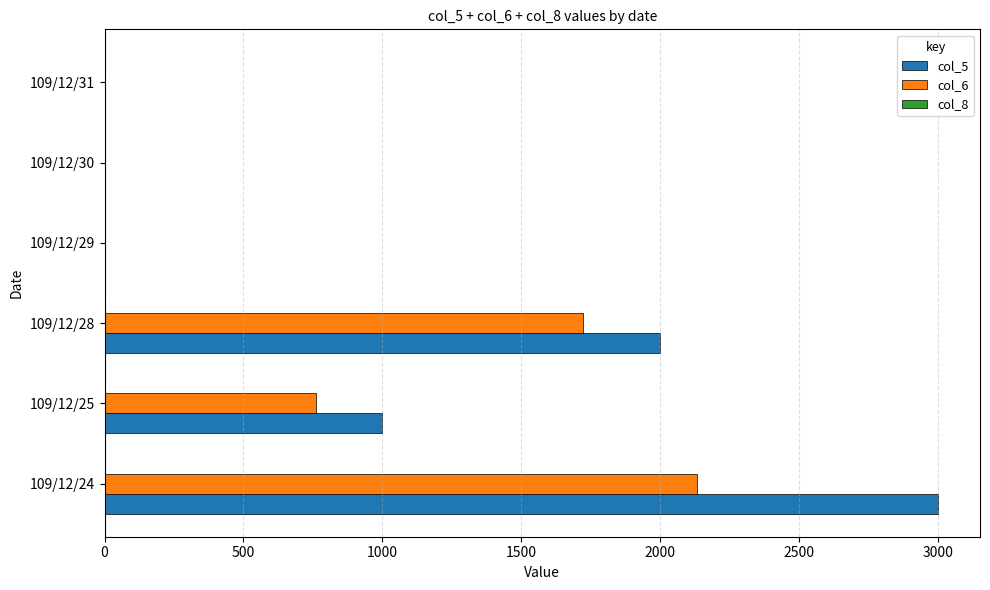

At which category is the sum across all series the highest?

109/12/24